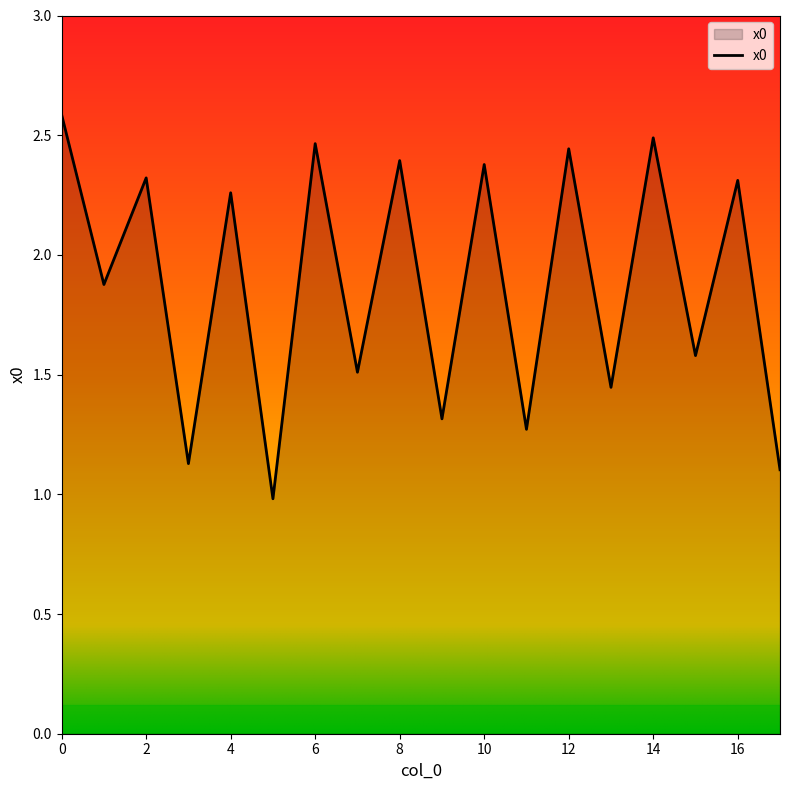

What is the smallest value displayed?

1.0